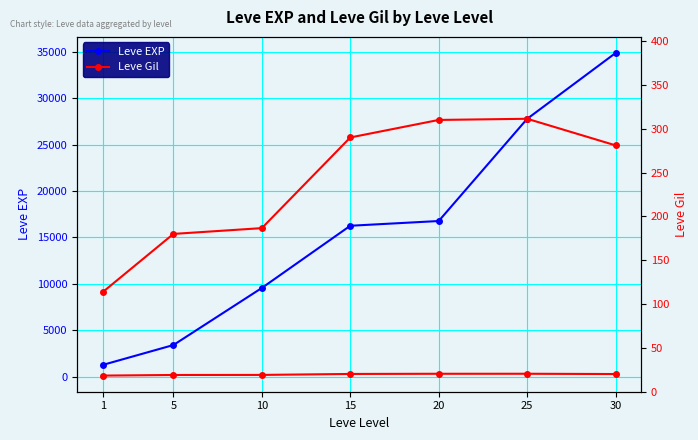

True or false: Leve EXP and Leve Gil intersect in this chart.

False